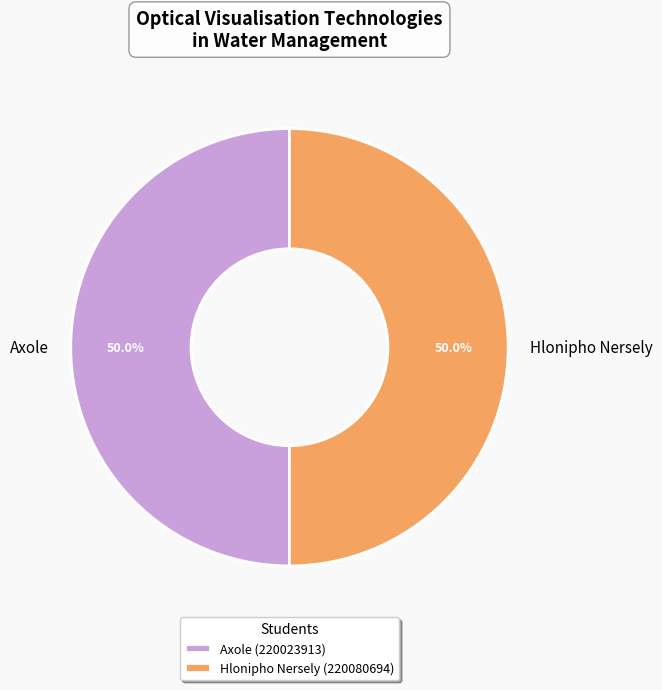

Is the sum of Hlonipho Nersely and Axole greater than half?

Yes